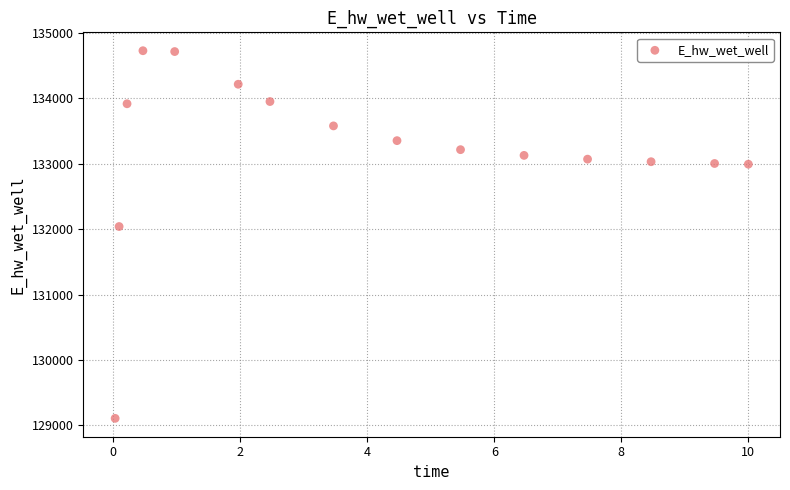

What Y value in the scatter plot is closest to 131918?

132040.8